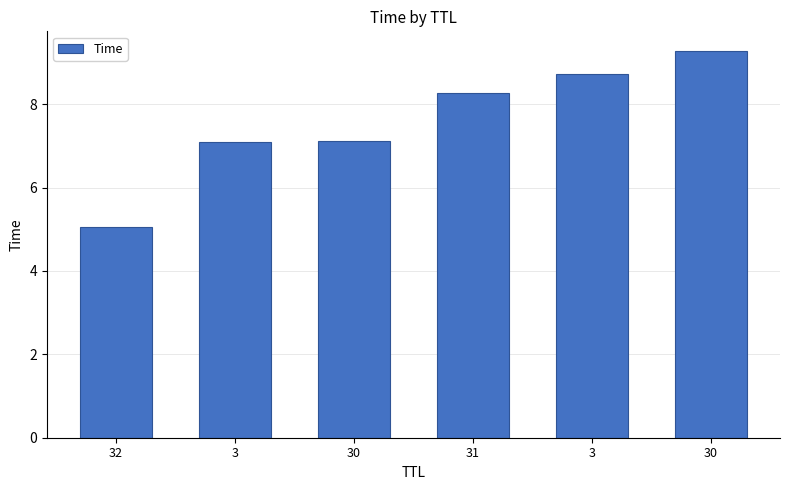

True or false: the data shows 8.7 at 3.

True